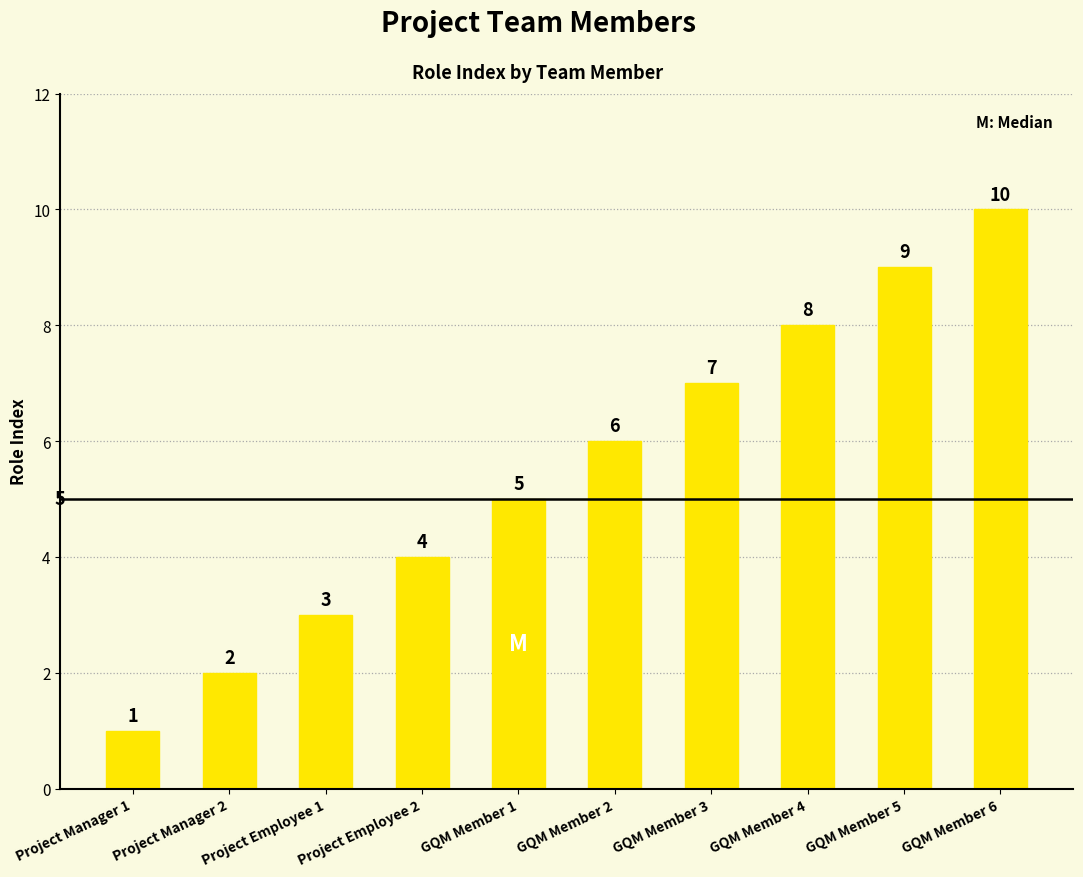

What is the change in value from Project Employee 2 to GQM Member 5?

+5